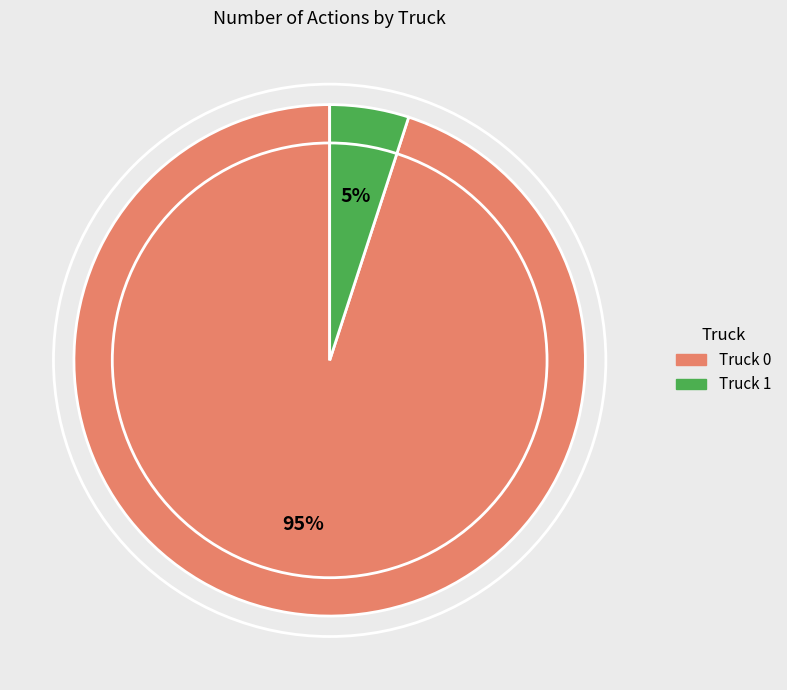

What percentage is the Truck 1 slice, to the nearest percent?

5%